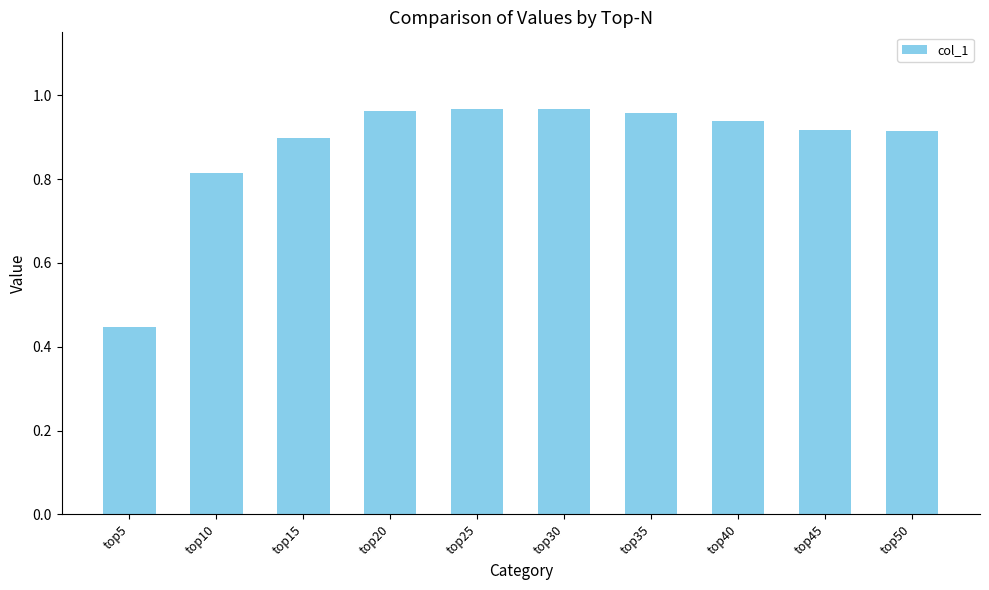

The value at top45 is 1.5. True or false?

False